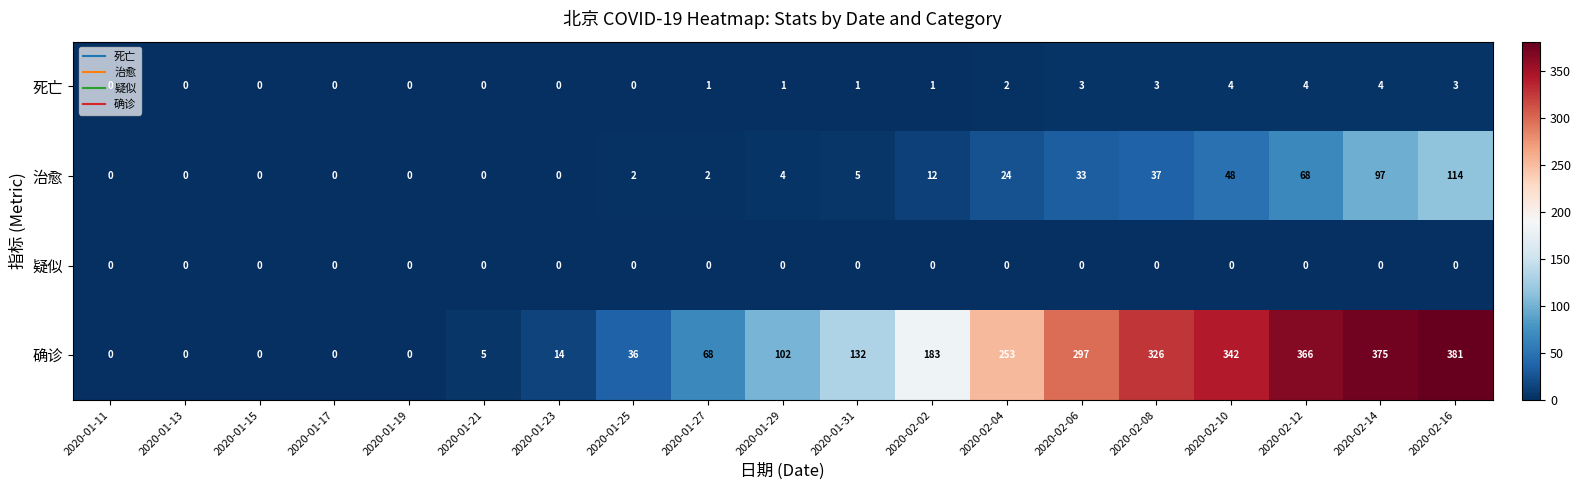

Is the value of 疑似 at 2020-01-11 greater than the value of 治愈 at 2020-02-04?

No